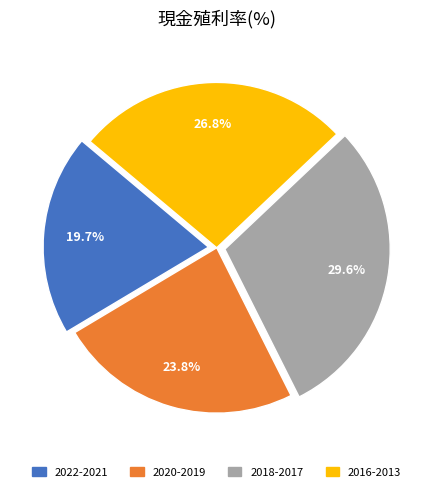

Is there a majority slice in this chart?

No